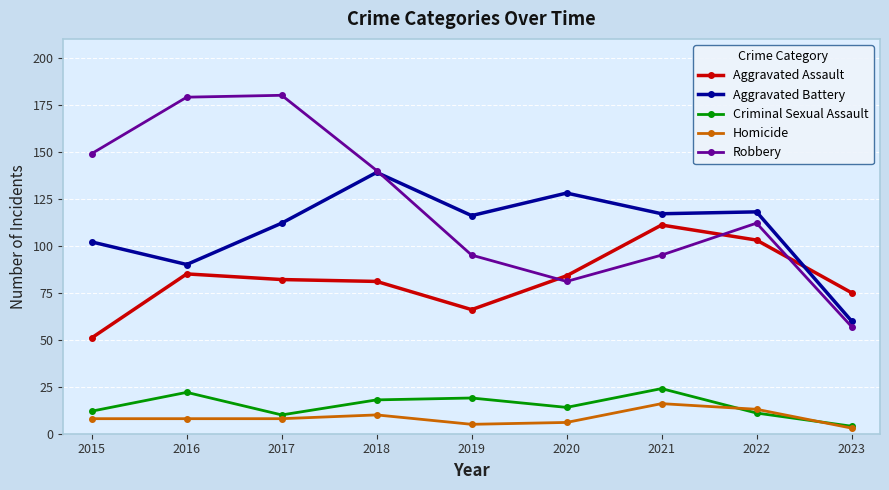

Reading left to right, extract all data points from this chart.

Aggravated Assault: 2015=51	2016=85	2017=82	2018=81	2019=66	2020=84	2021=111	2022=103	2023=75
Aggravated Battery: 2015=102	2016=90	2017=112	2018=139	2019=116	2020=128	2021=117	2022=118	2023=60
Criminal Sexual Assault: 2015=12	2016=22	2017=10	2018=18	2019=19	2020=14	2021=24	2022=11	2023=4
Homicide: 2015=8	2016=8	2017=8	2018=10	2019=5	2020=6	2021=16	2022=13	2023=3
Robbery: 2015=149	2016=179	2017=180	2018=140	2019=95	2020=81	2021=95	2022=112	2023=57